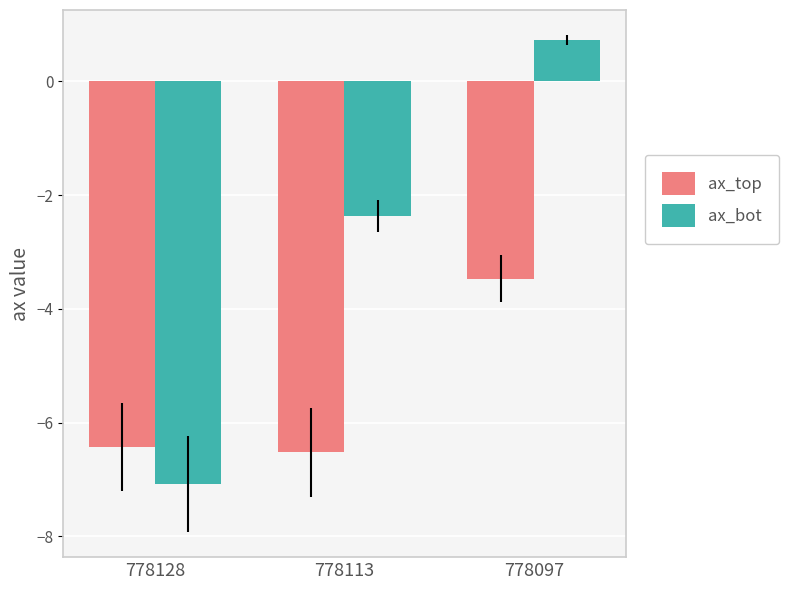

Between 778128 and 778113, which series saw the biggest shift?

ax_bot